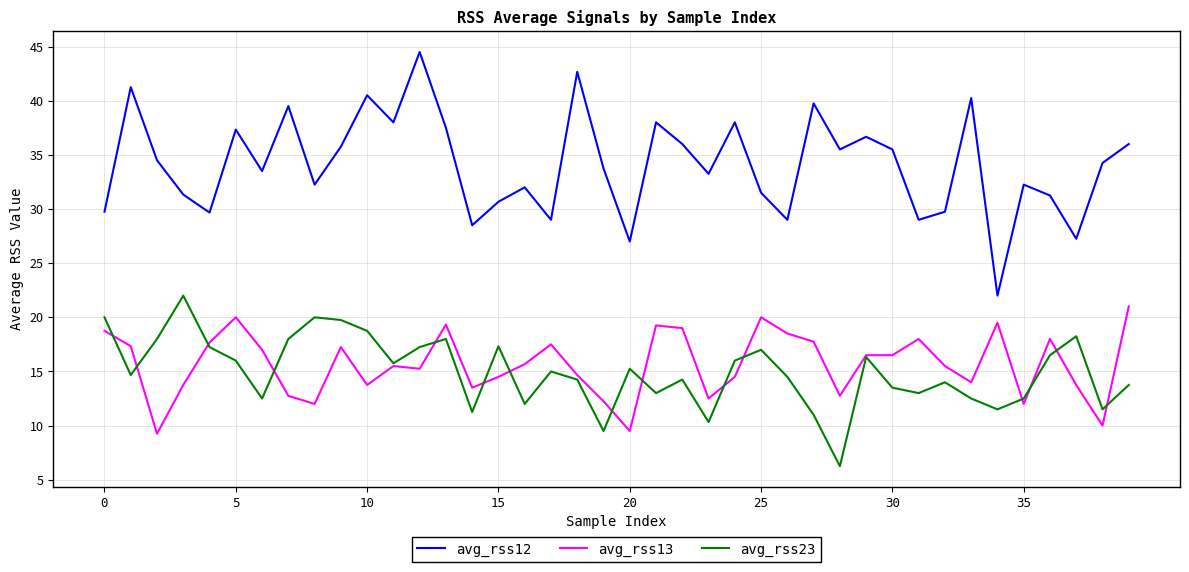

Does the chart display data point markers on the line(s)?

No